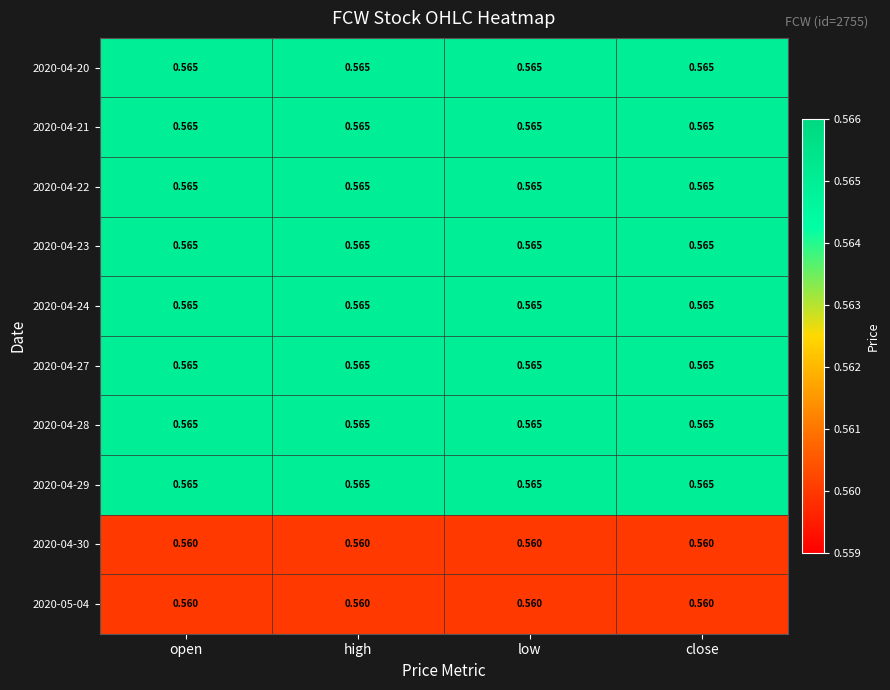

Is the value of 2020-05-04 at high greater than the value of 2020-04-28 at open?

No